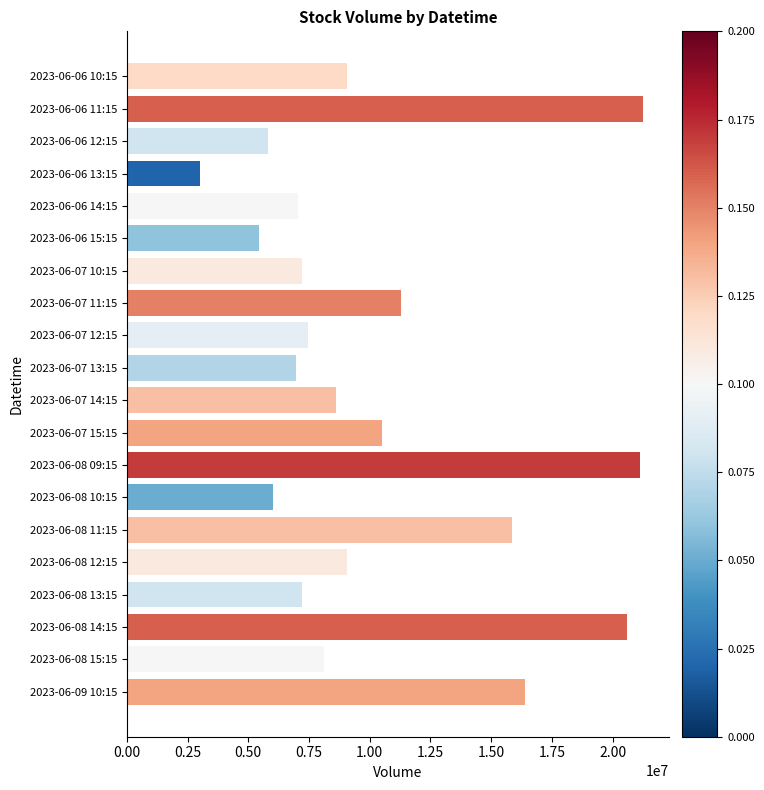

Count the number of categories in the chart.

20